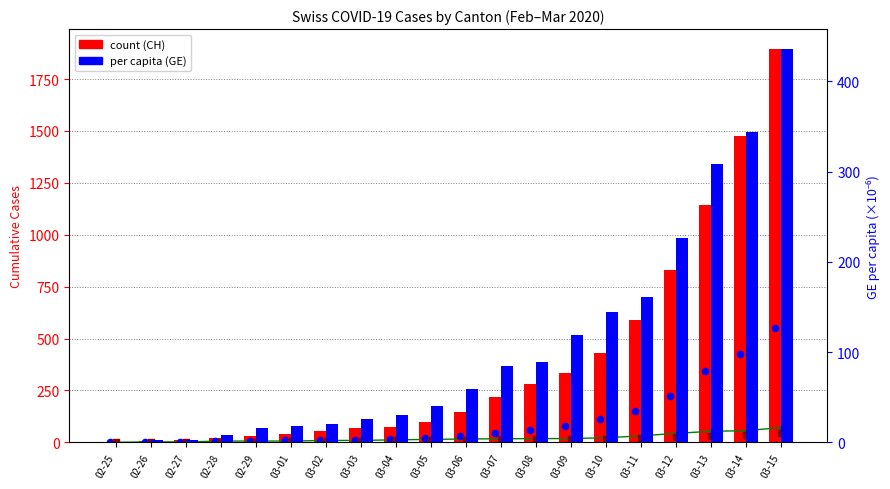

Is the value of CH count at 03-15 greater than the value of AG count at 03-12?

Yes